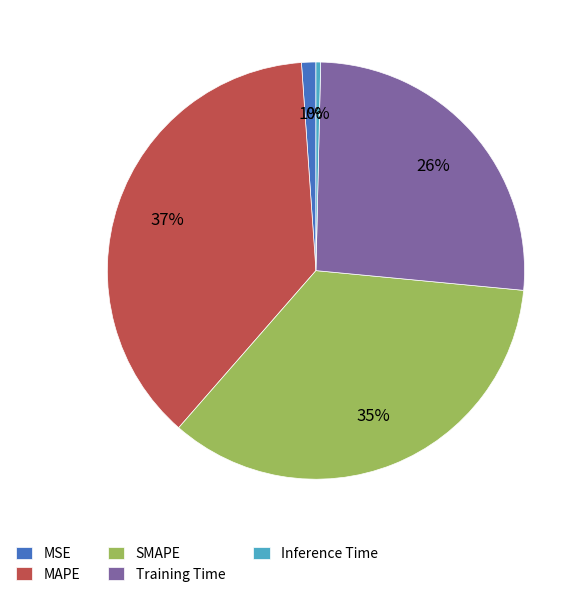

To the nearest percent, what portion does Training Time represent?

26%